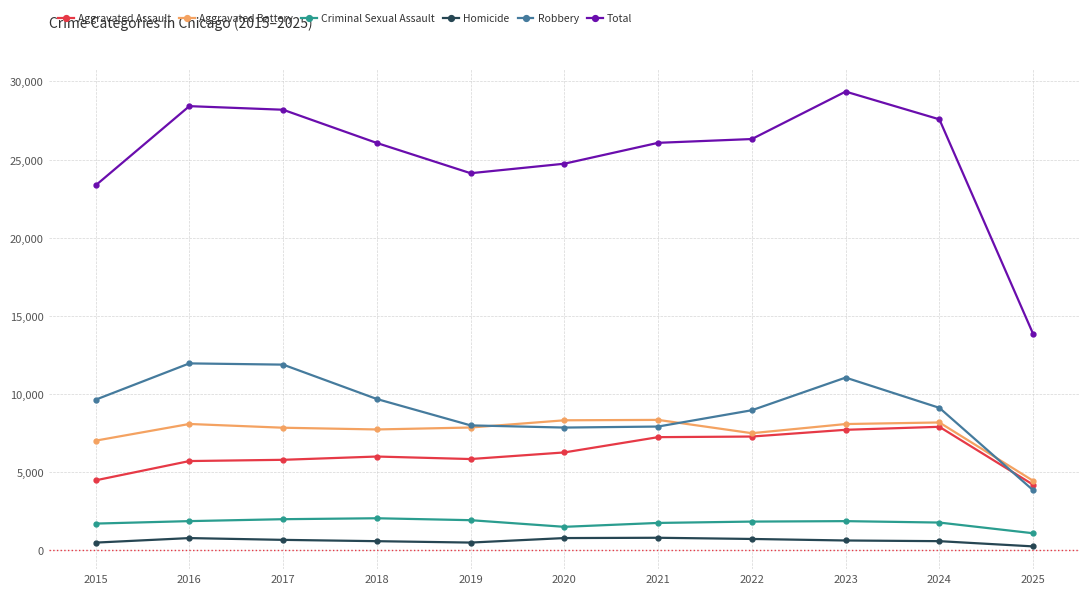

What is the value of the Aggravated Assault point at the 5th from the left?

5842